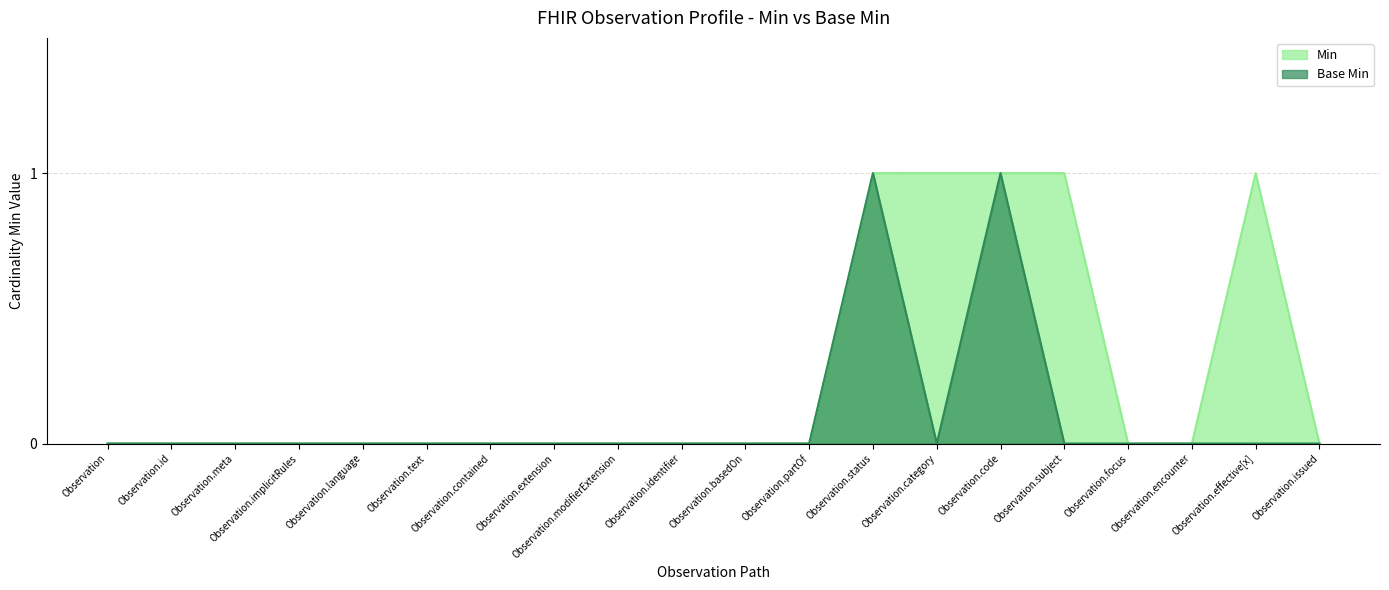

Does the chart have visible grid lines?

Yes